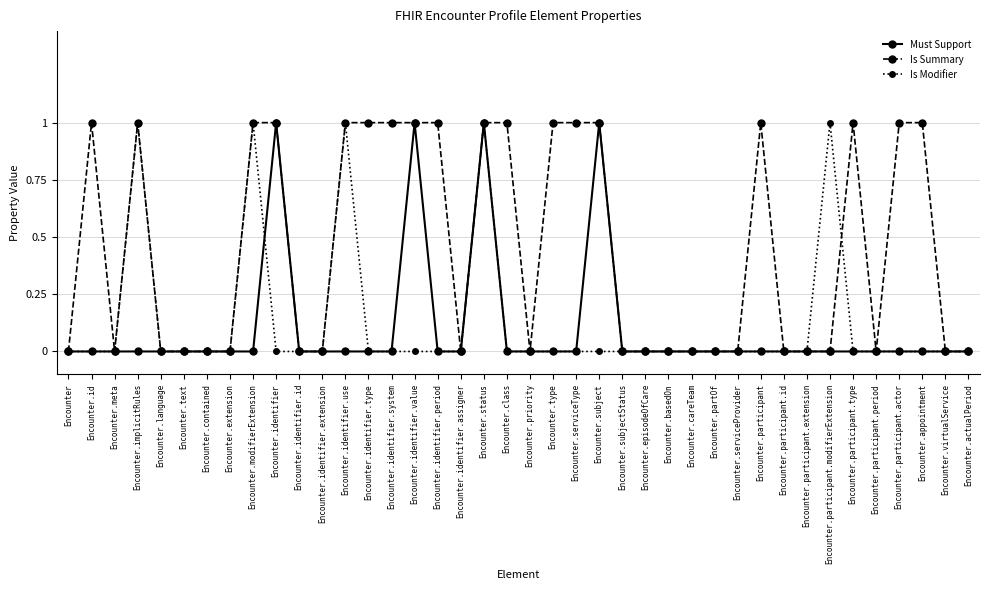

Between Encounter.identifier.value and Encounter.class, which series saw the biggest shift?

Must Support